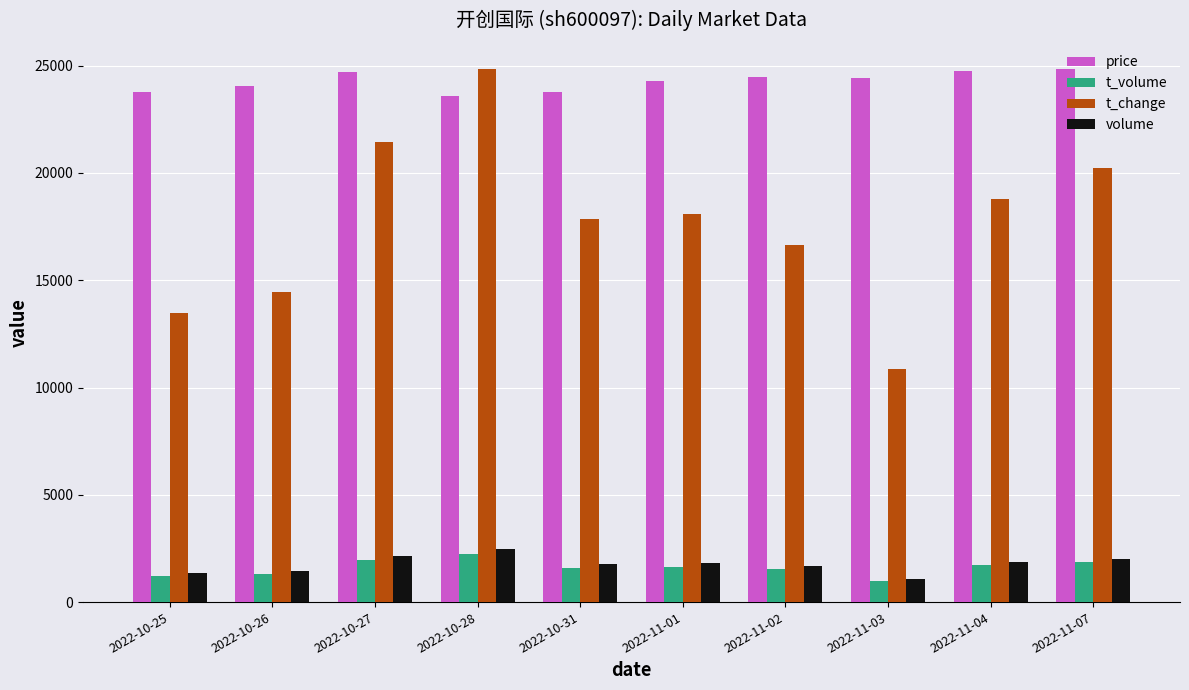

Which series has the largest range (max minus min)?

t_change